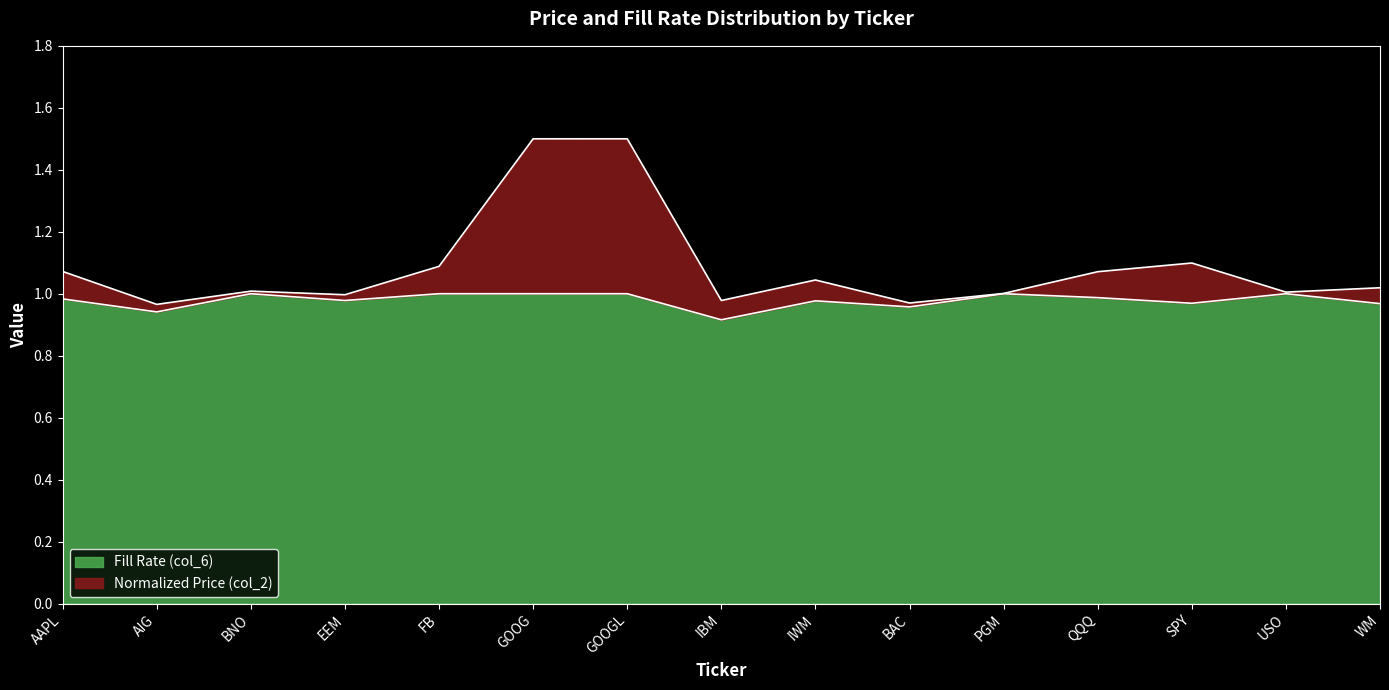

What position from the right is IBM?

8